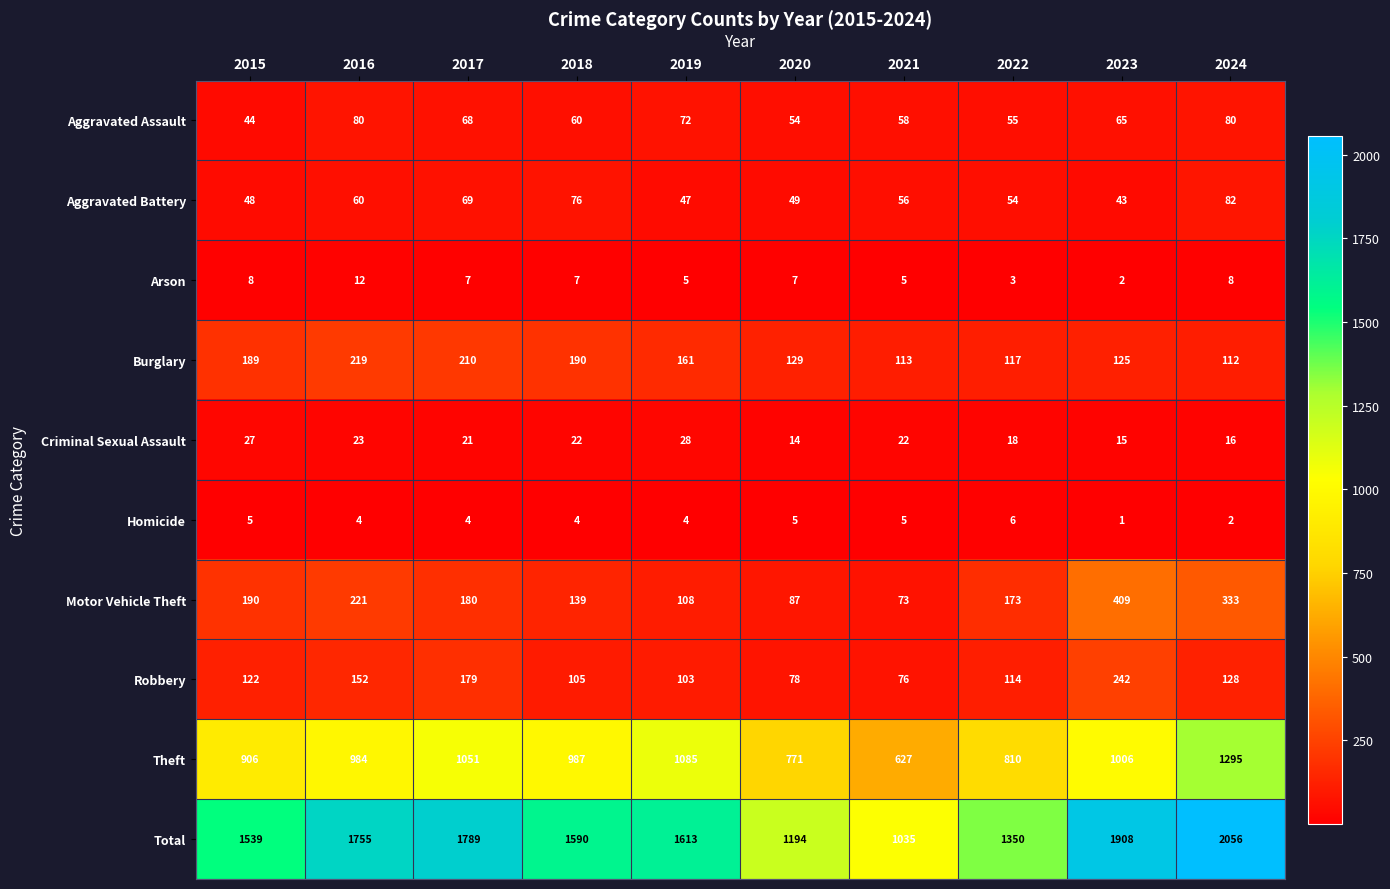

Is it true that Aggravated Assault equals 88 at 2022?

False